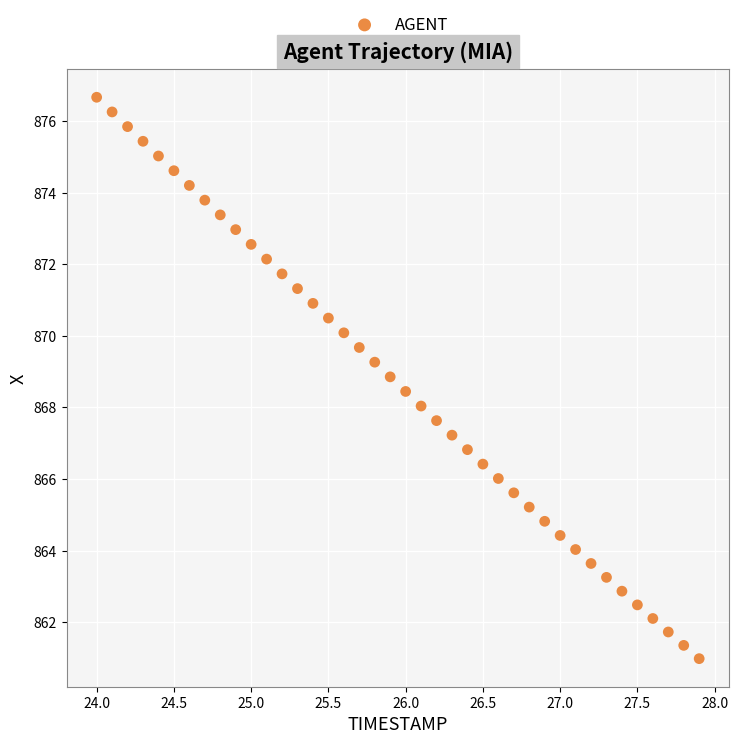

What is the range of Y values (max minus min)?

15.7